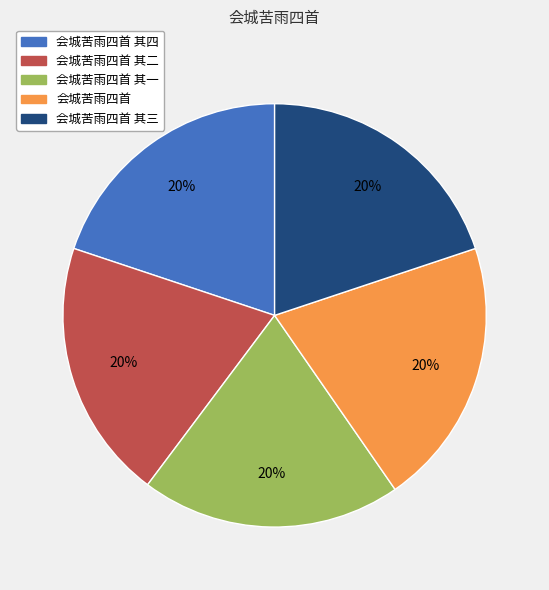

Is it true that 会城苦雨四首 is 20% of the pie?

True